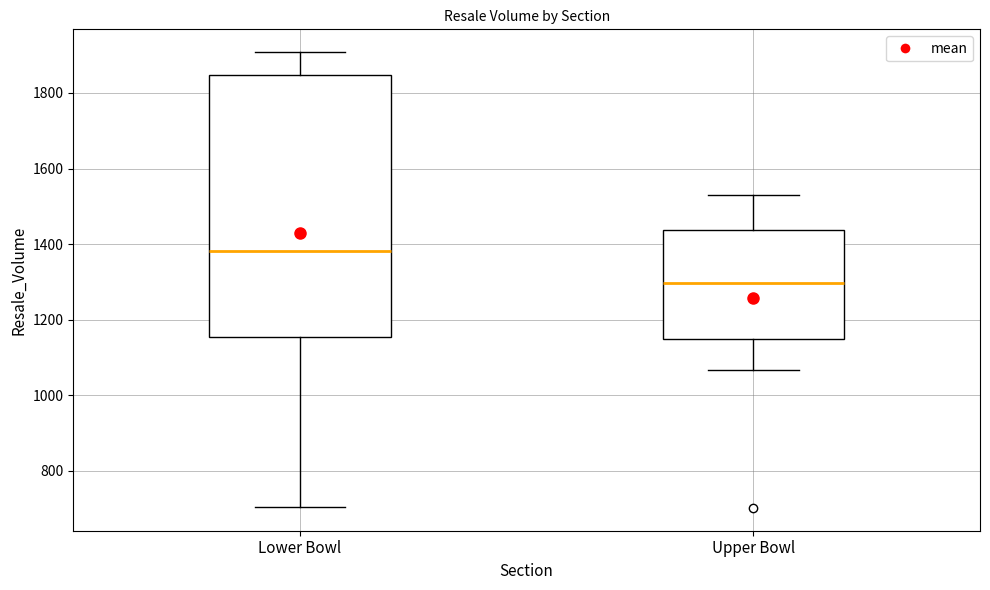

Comparing the boxes themselves (not the whiskers), which one is the tallest?

Lower Bowl